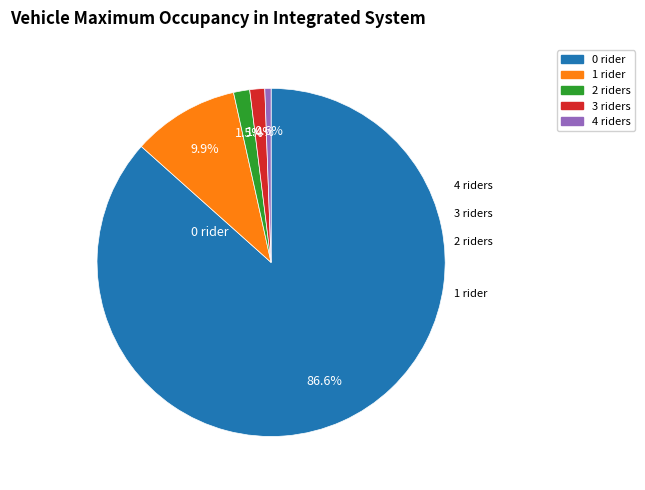

Count the number of slices in the pie.

5